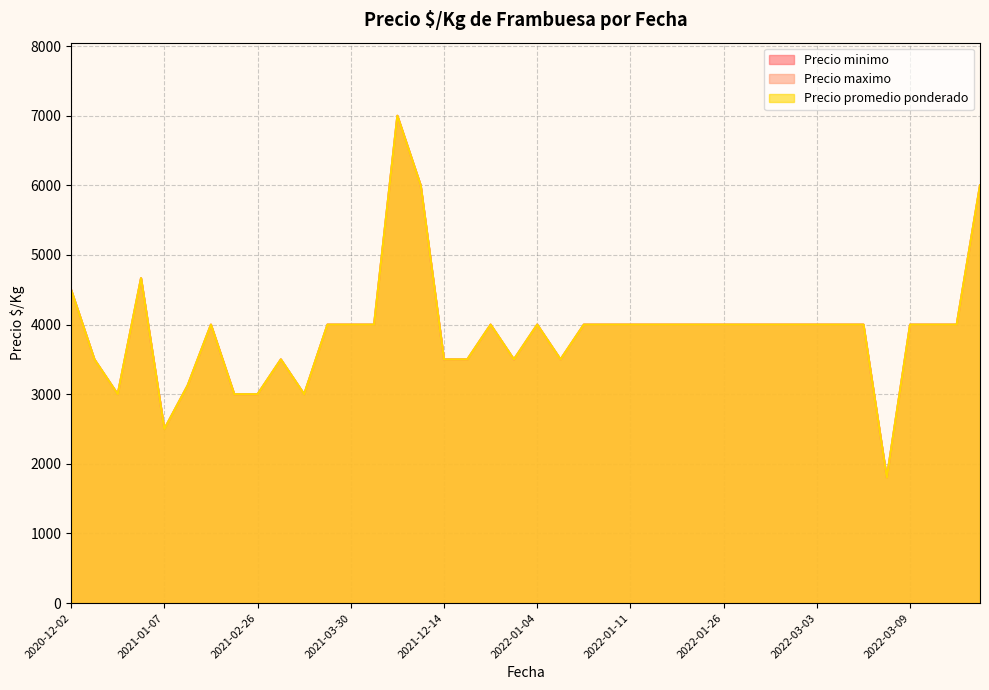

What is the smallest value displayed?

1800